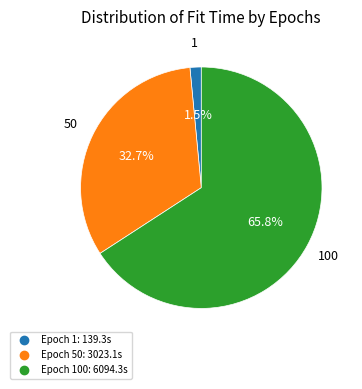

Is there any slice that represents more than half of the pie?

Yes